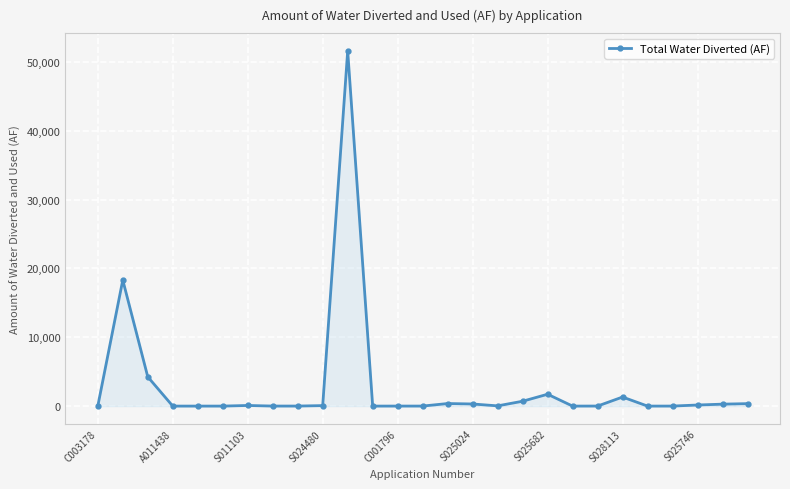

What is the sum of all values?

79566.3